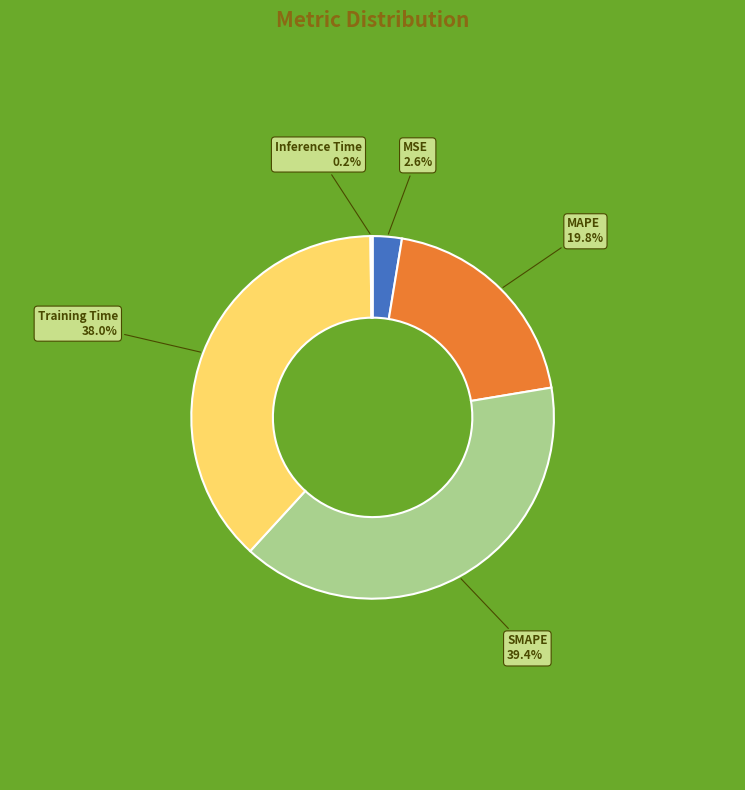

Is MSE the majority of the pie?

No